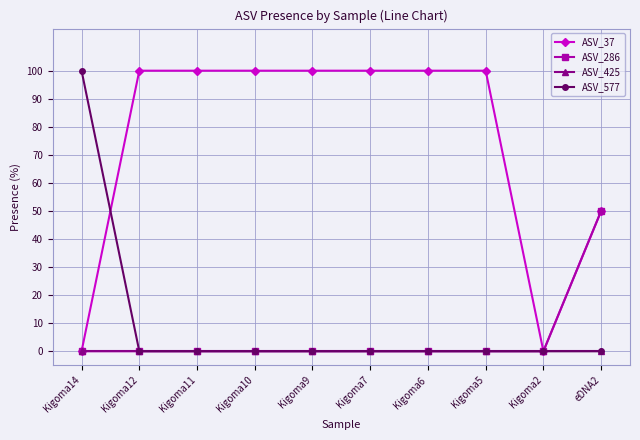

The value of ASV_37 at eDNA2 is 50. True or false?

True